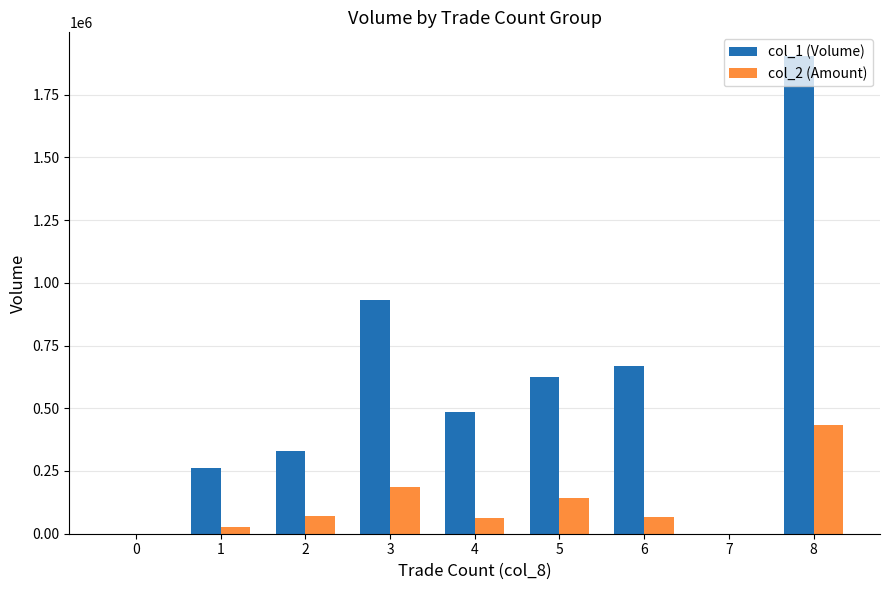

At how many categories does at least one series exceed 41051?

7